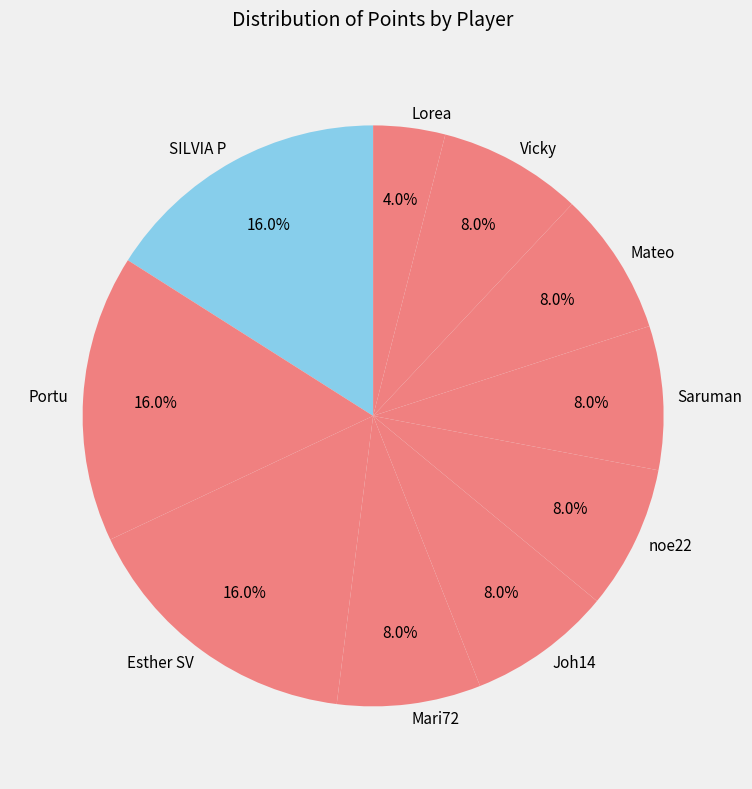

Does Joh14 account for over 50% of the chart?

No